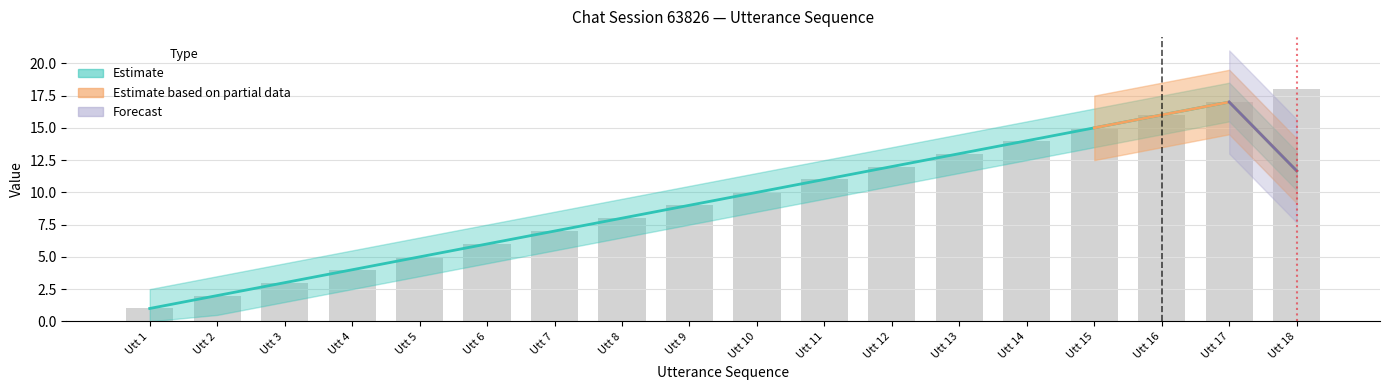

List the labels in order of value, smallest first.

Utt 1, Utt 2, Utt 3, Utt 4, Utt 5, Utt 6, Utt 7, Utt 8, Utt 9, Utt 10, Utt 11, Utt 12, Utt 13, Utt 14, Utt 15, Utt 16, Utt 17, Utt 18